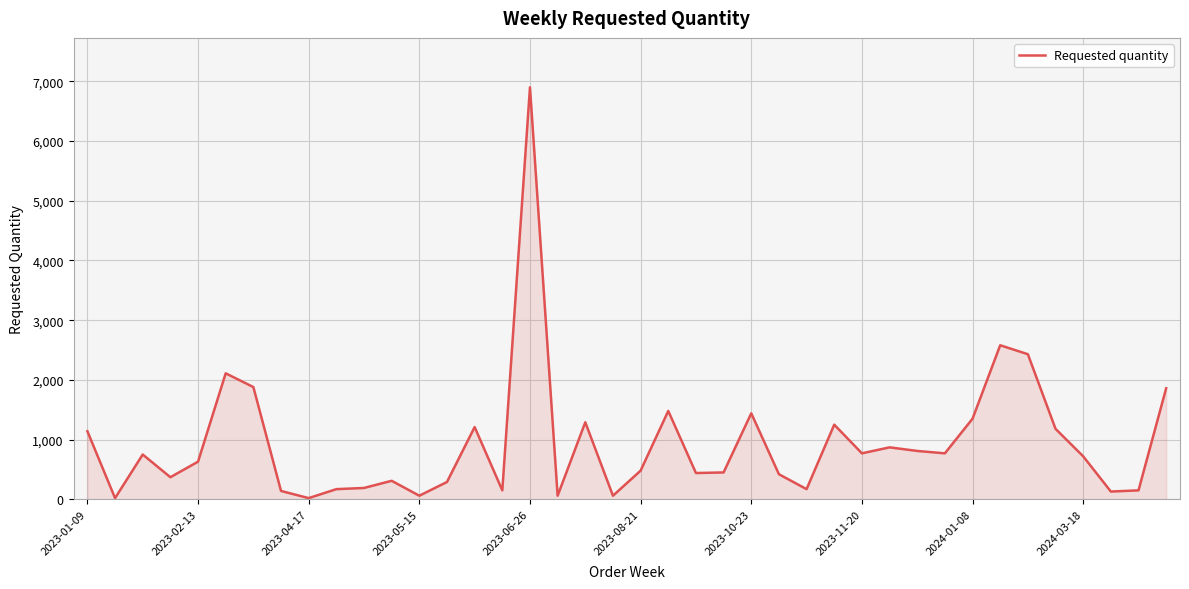

What is the maximum value shown in the chart?

6900